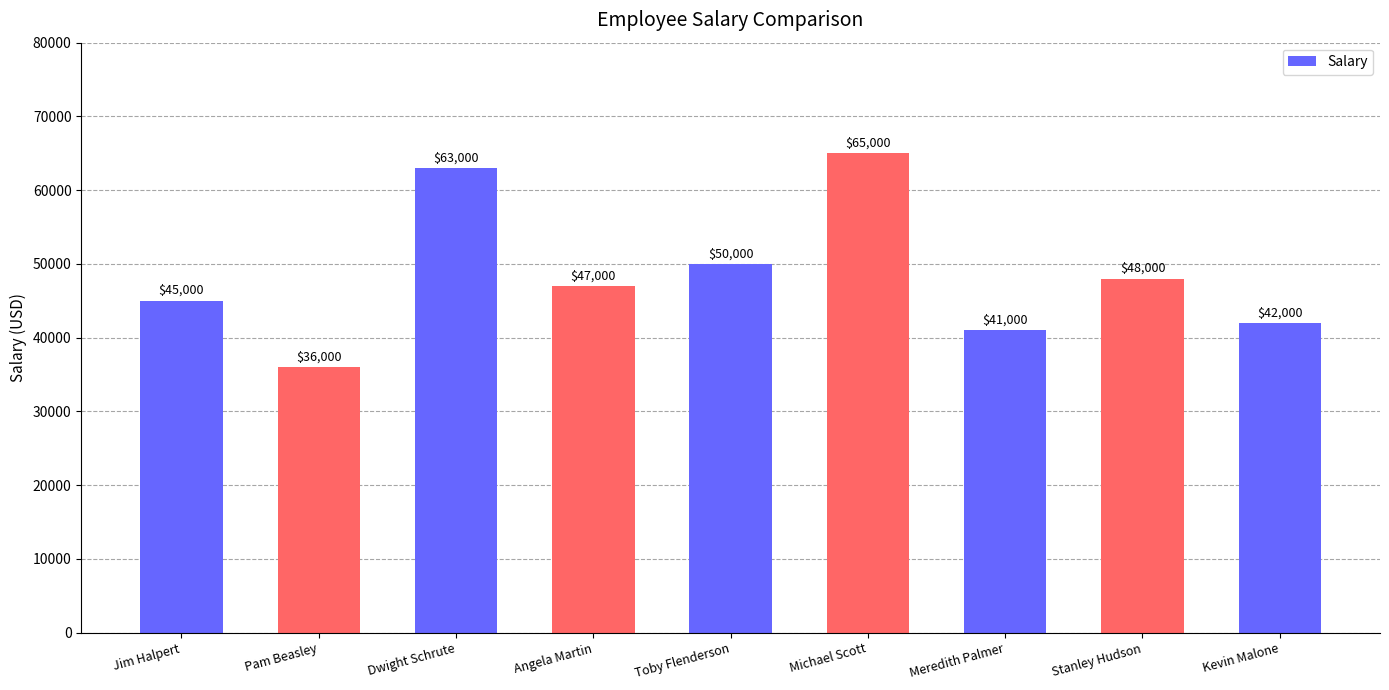

What is the sum of all values?

437000